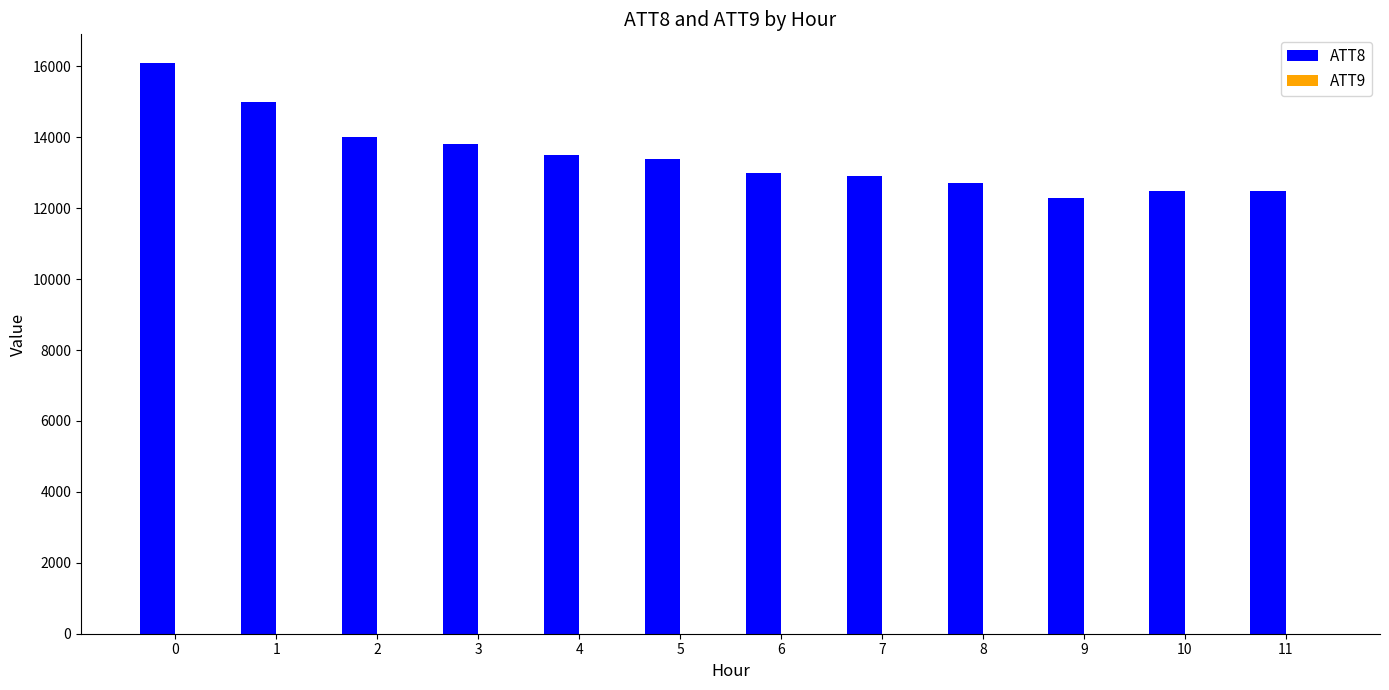

What is the greatest value displayed?

16100.0